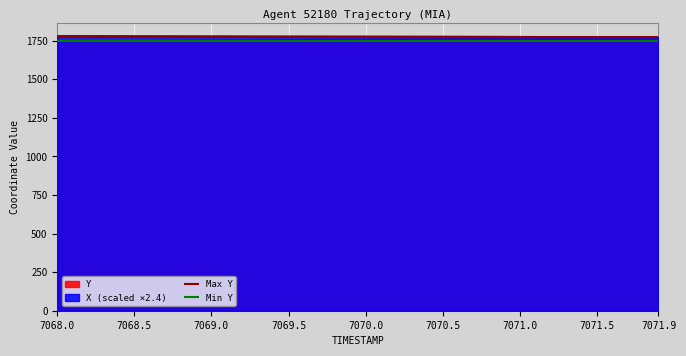

What is the value of the Min Y point at the 1st from the left?

1750.3